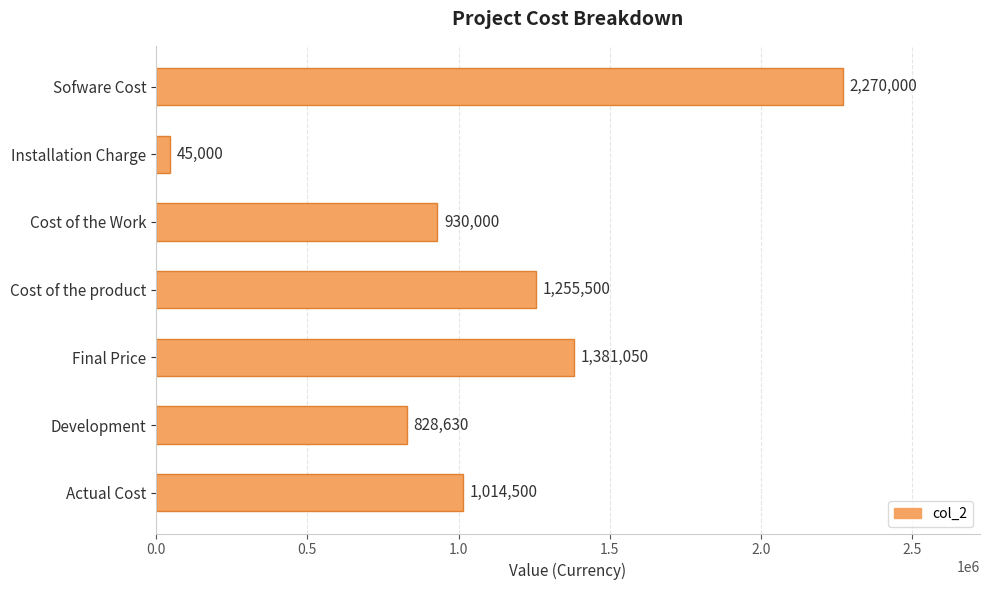

Reading bottom to top, extract all data points from this chart.

Actual Cost=1014500	Development=828630	Final Price=1381050	Cost of the product=1255500	Cost of the Work=930000	Installation Charge=45000	Sofware Cost=2270000